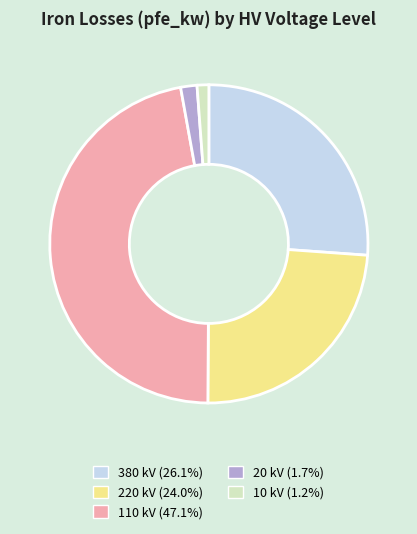

Approximately how many times larger is the value at 110 compared to 220?

2.0